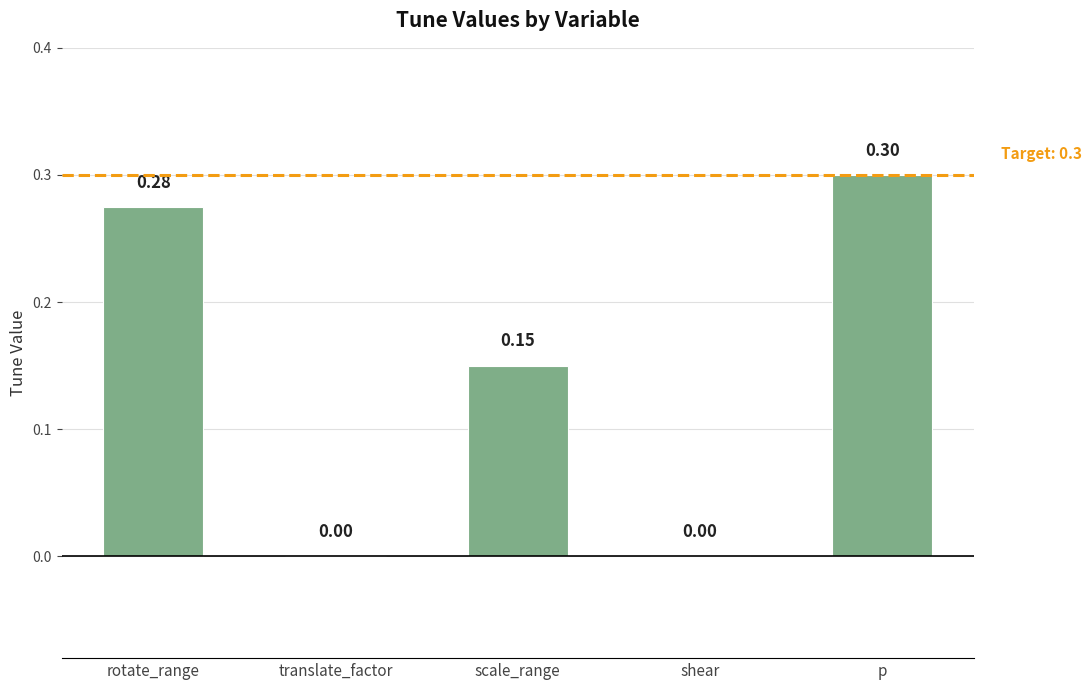

At which category does the chart reach its peak across all series?

p